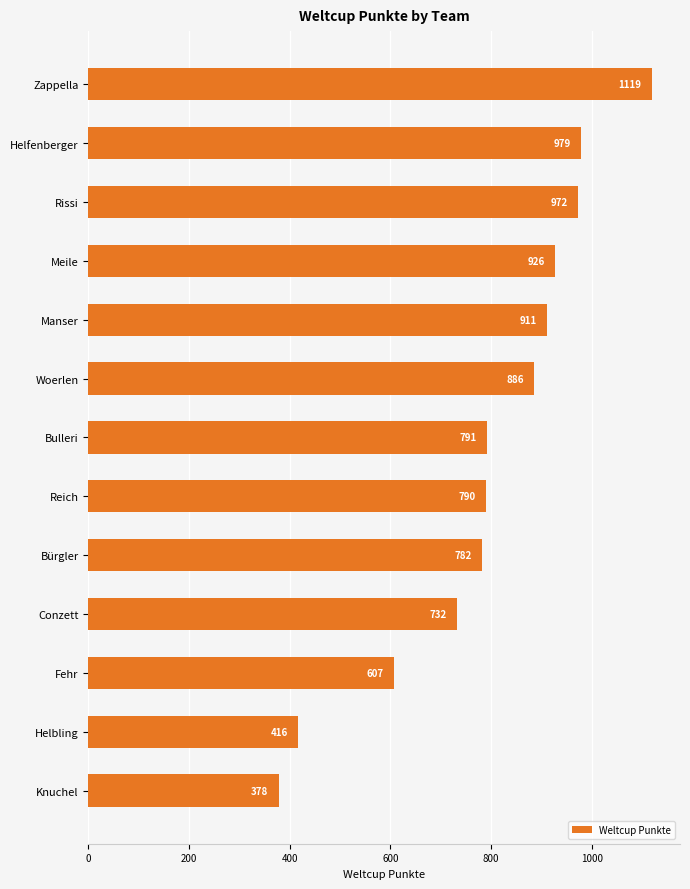

Reading top to bottom, list all the values displayed in this chart.

Zappella=1119	Helfenberger=979	Rissi=972	Meile=926	Manser=911	Woerlen=886	Bulleri=791	Reich=790	Bürgler=782	Conzett=732	Fehr=607	Helbling=416	Knuchel=378